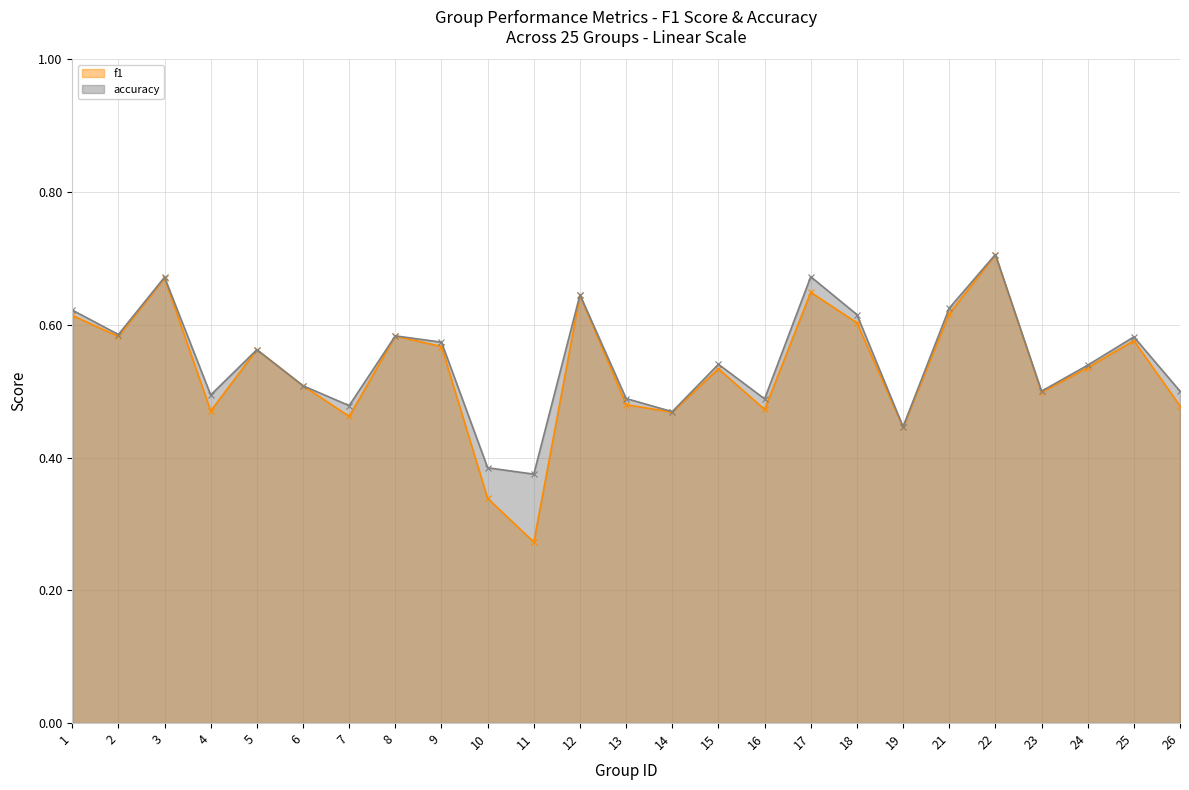

True or false: f1 and accuracy cross at least once.

False